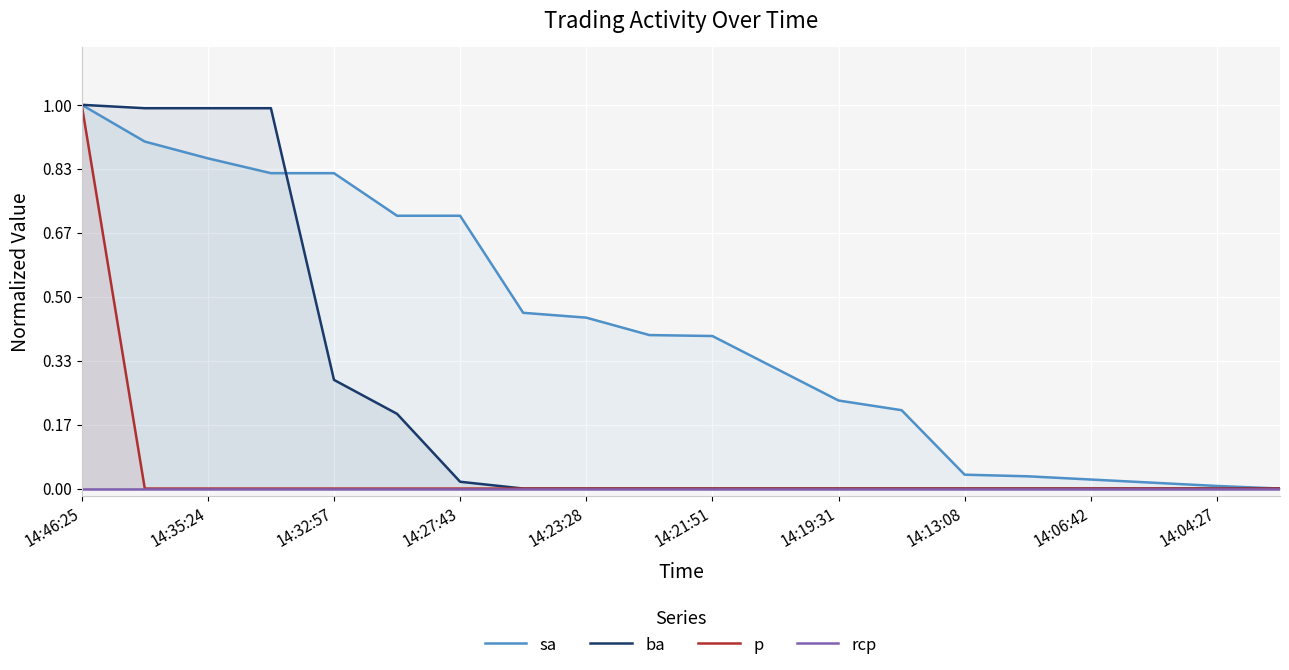

How many distinct data groups are displayed?

4